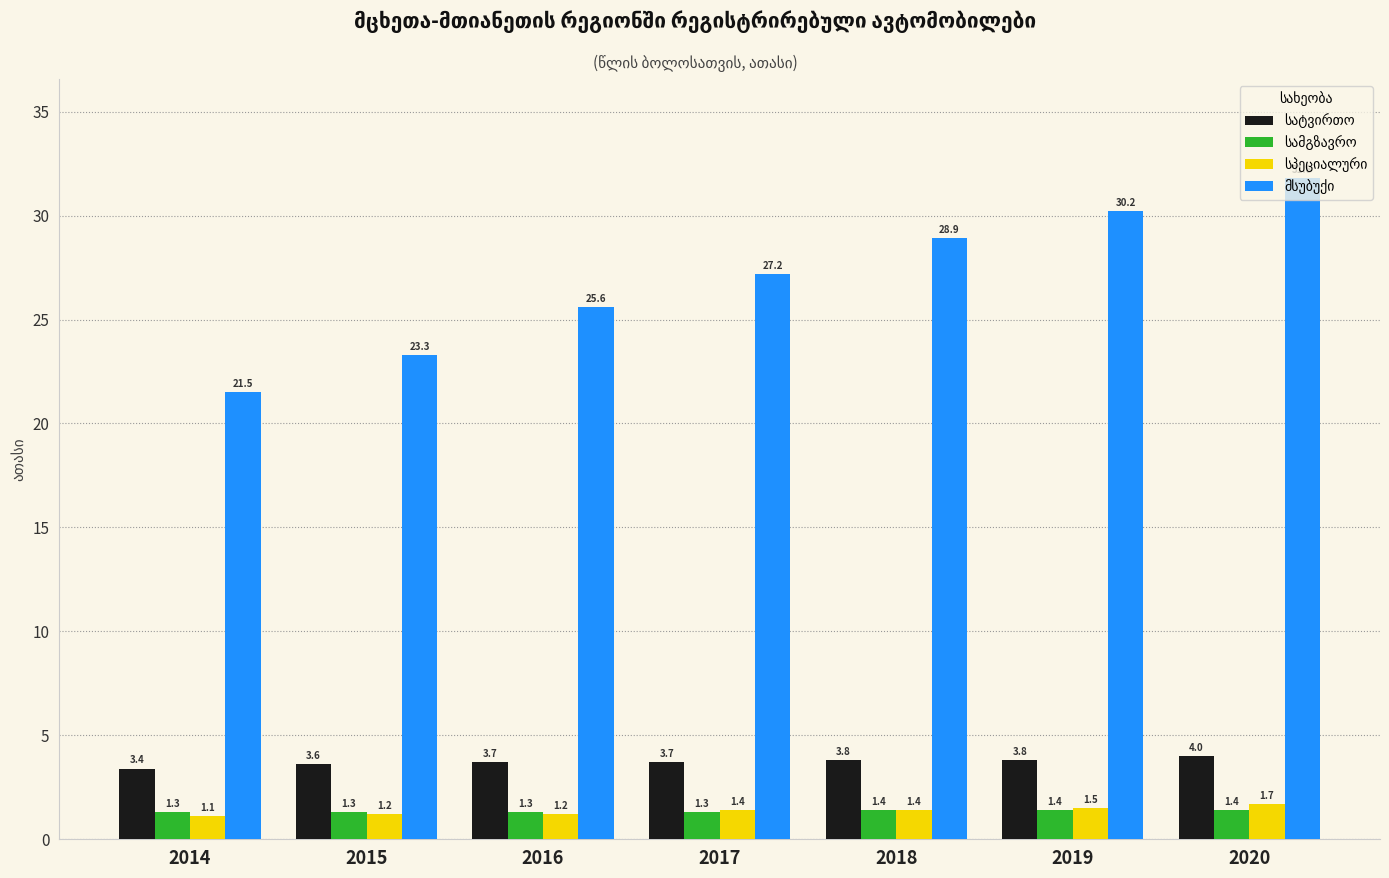

At which category is the sum across all series the highest?

2020